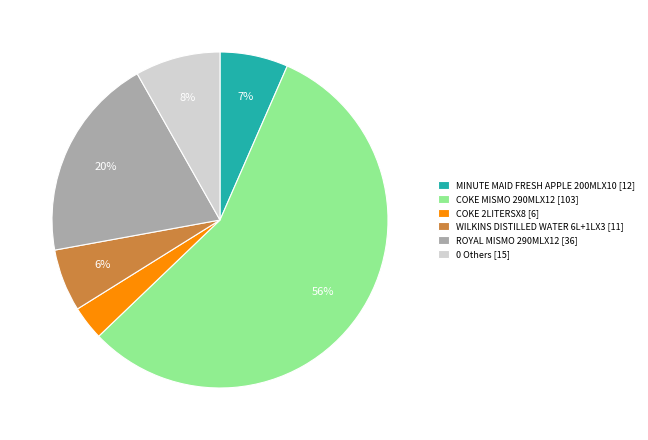

To the nearest percent, what is the difference between the COKE 2LITERSX8 [6] and COKE MISMO 290MLX12 [103] slice percentages?

53%